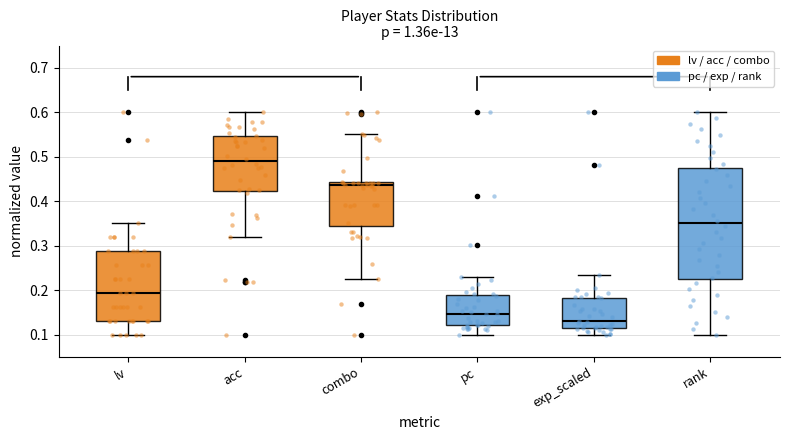

Reading left to right, transcribe this box plot: for each box, give where its median line is, the range the box spans, and where its two whiskers end, as read against the y-axis. The values are not printed on the chart, so give them approximately, as read against the axis.

lv: median 0.19, box 0.13 to 0.29, whiskers 0.10 to 0.35
acc: median 0.49, box 0.42 to 0.55, whiskers 0.32 to 0.60
combo: median 0.44 (just below the box's upper edge), box 0.34 to 0.44, whiskers 0.22 to 0.55
pc: median 0.15, box 0.12 to 0.19, whiskers 0.10 to 0.23
exp_scaled: median 0.13, box 0.11 to 0.18, whiskers 0.10 to 0.23
rank: median 0.35, box 0.23 to 0.48, whiskers 0.10 to 0.60